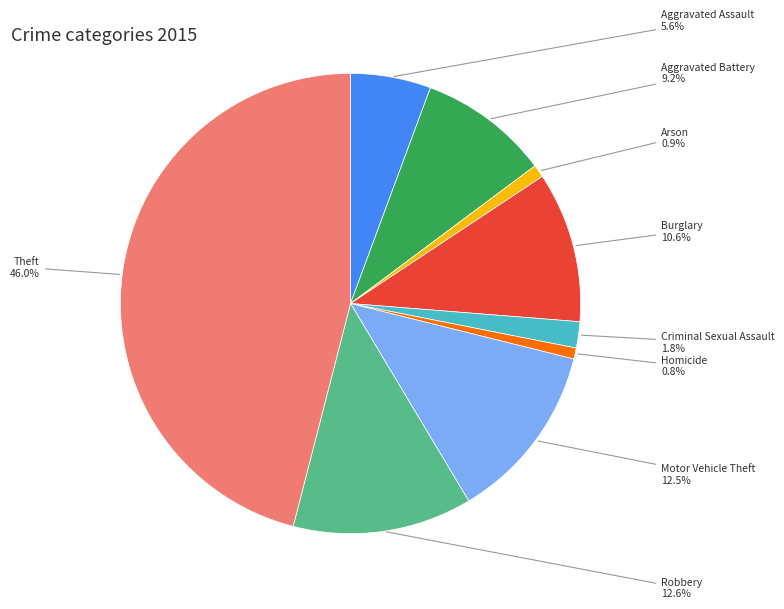

Is the sum of Arson and Robbery greater than half?

No